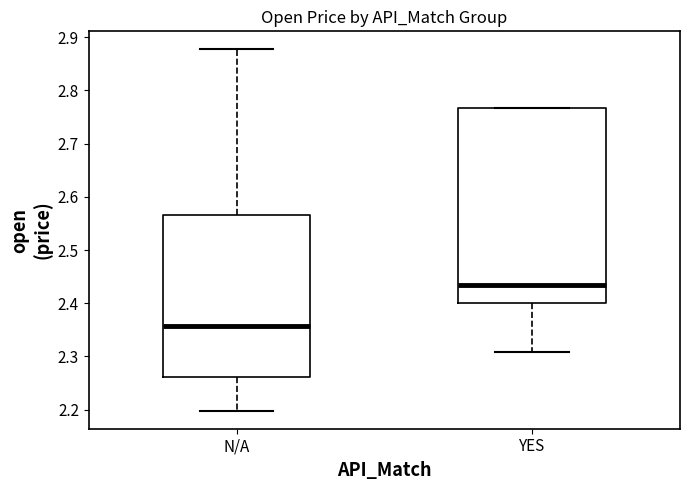

Reading left to right, transcribe this box plot: for each box, give where its median line is, the range the box spans, and where its two whiskers end, as read against the y-axis. The values are not printed on the chart, so give them approximately, as read against the axis.

N/A: median 2.36, box 2.26 to 2.57, whiskers 2.20 to 2.88
YES: median 2.43, box 2.40 to 2.77, whiskers 2.31 to 2.77